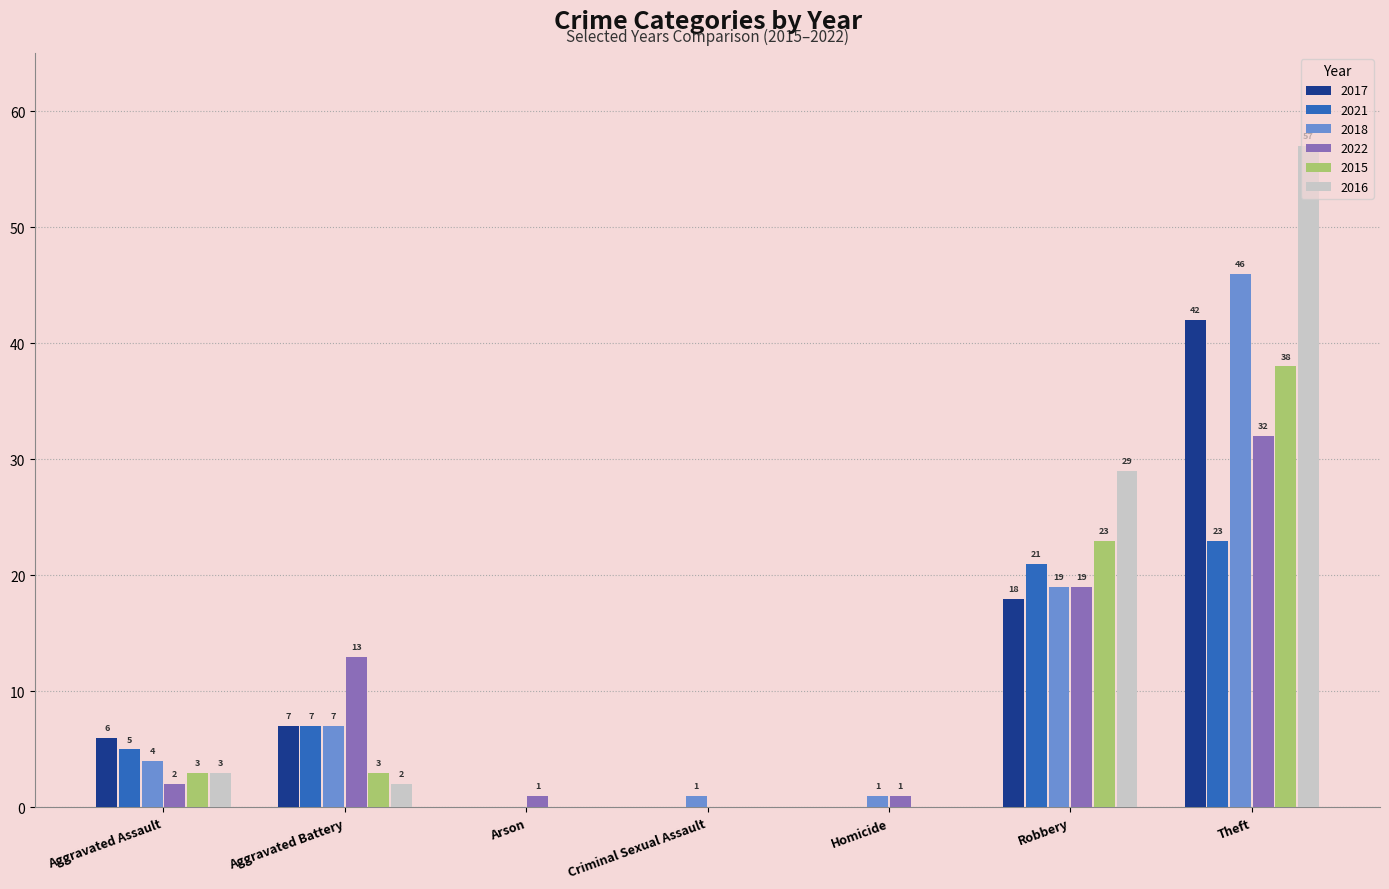

Reading left to right, what are all the values shown in this chart?

2017: 6	7	0	0	0	18	42
2021: 5	7	0	0	0	21	23
2018: 4	7	0	1	1	19	46
2022: 2	13	1	0	1	19	32
2015: 3	3	0	0	0	23	38
2016: 3	2	0	0	0	29	57